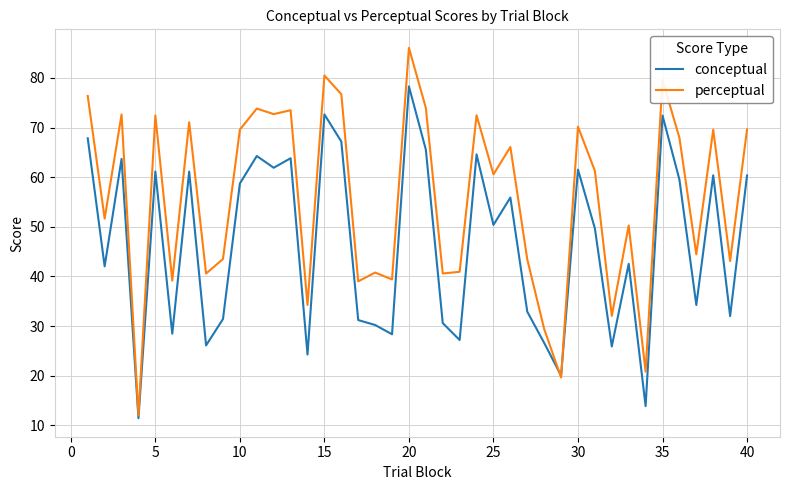

Which series has the largest total across all categories?

perceptual